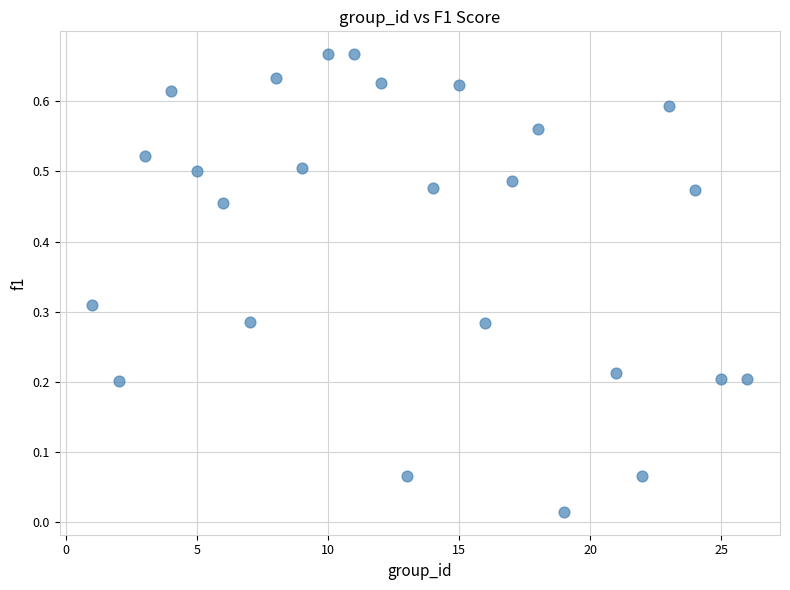

What is the range of X values (max minus min)?

25.0